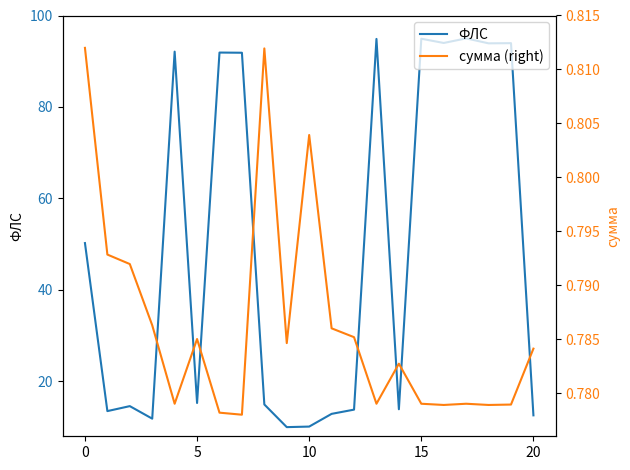

Which series has the widest spread of values?

ФЛС